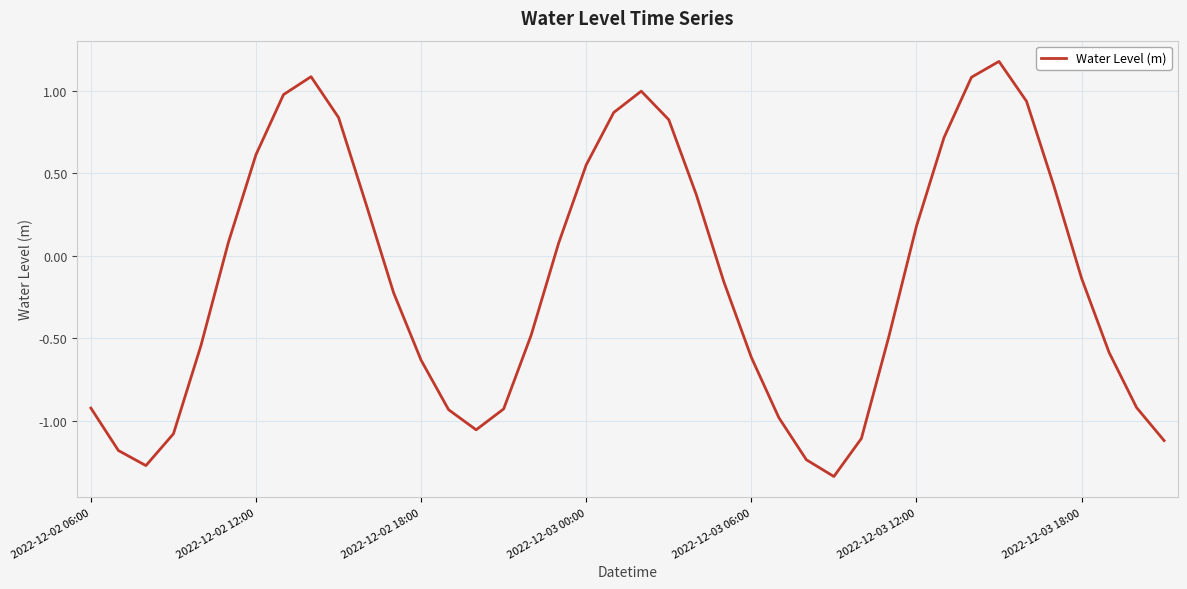

What is the maximum value shown in the chart?

1.2